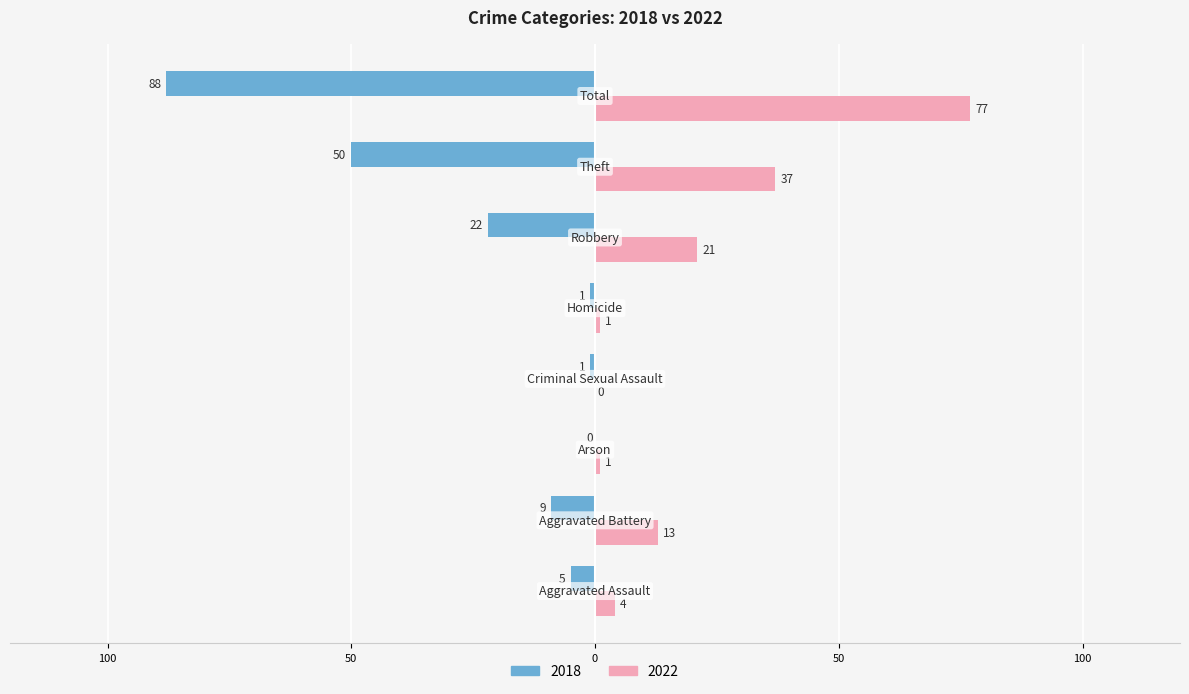

What are all the series names shown in the legend?

2018, 2022